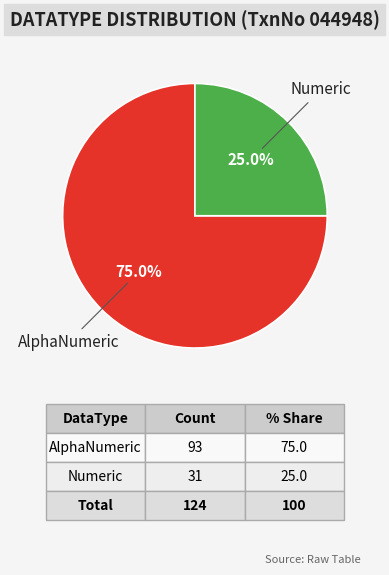

To the nearest percent, what is the difference between the largest and smallest slice percentages?

50%